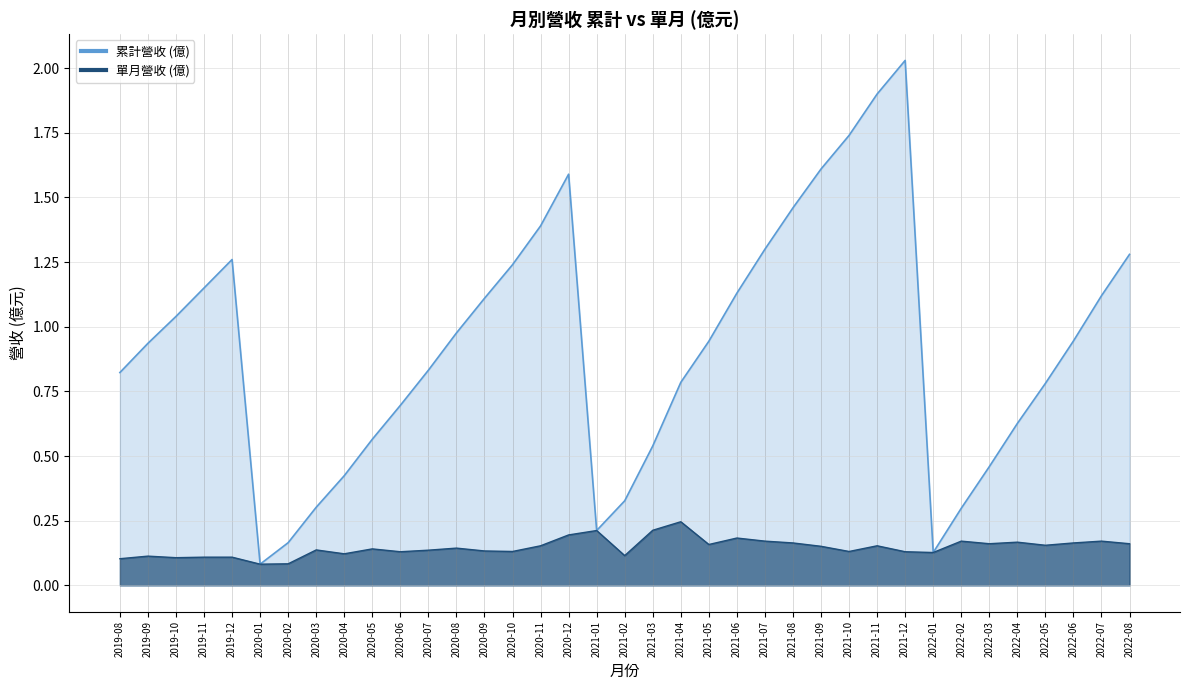

Which has a higher value, 2020-09 or 2021-08?

2021-08